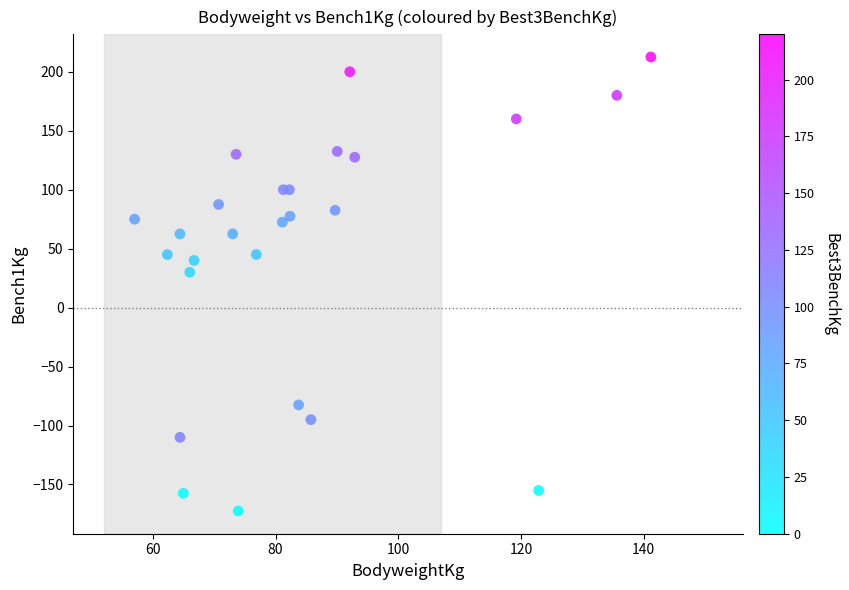

What Y value in the scatter plot is closest to 20?

30.0